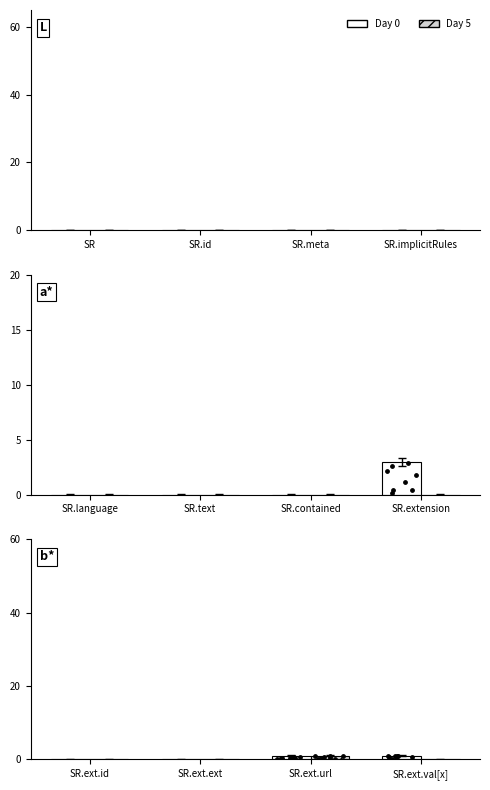

What are all the series names shown in the legend?

Day 0, Day 5